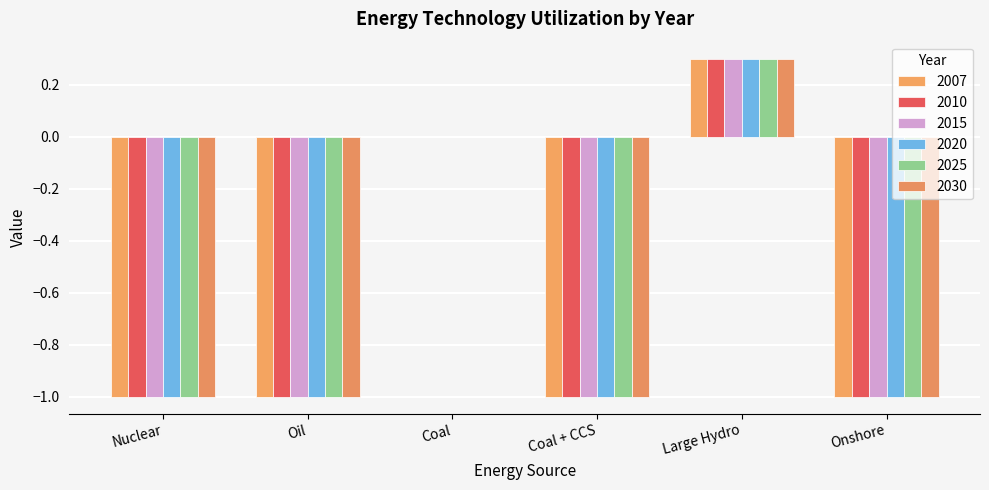

What are all the series names shown in the legend?

2007, 2010, 2015, 2020, 2025, 2030